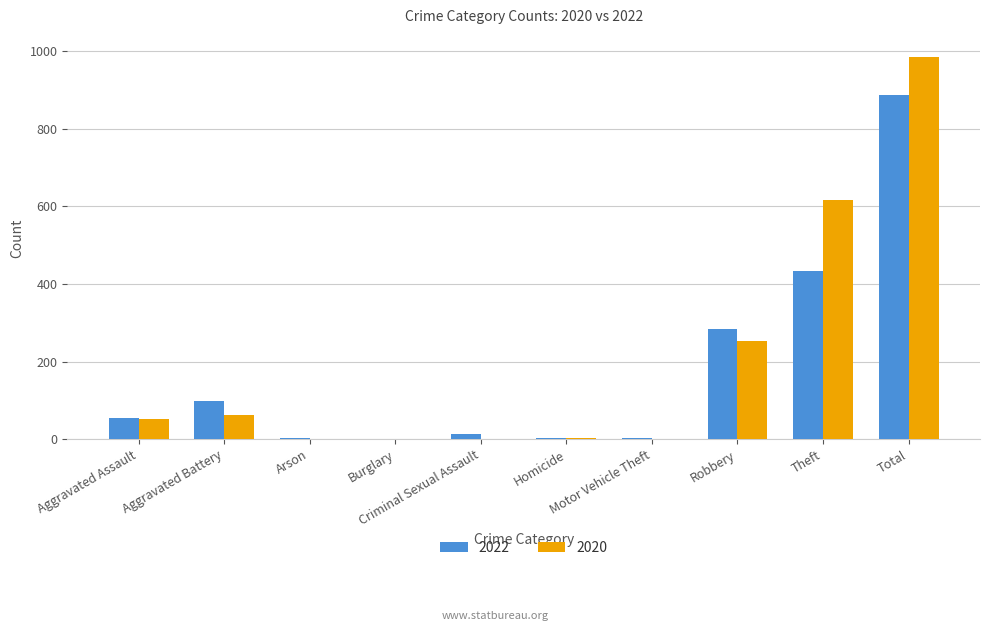

Count the number of categories in the chart.

10